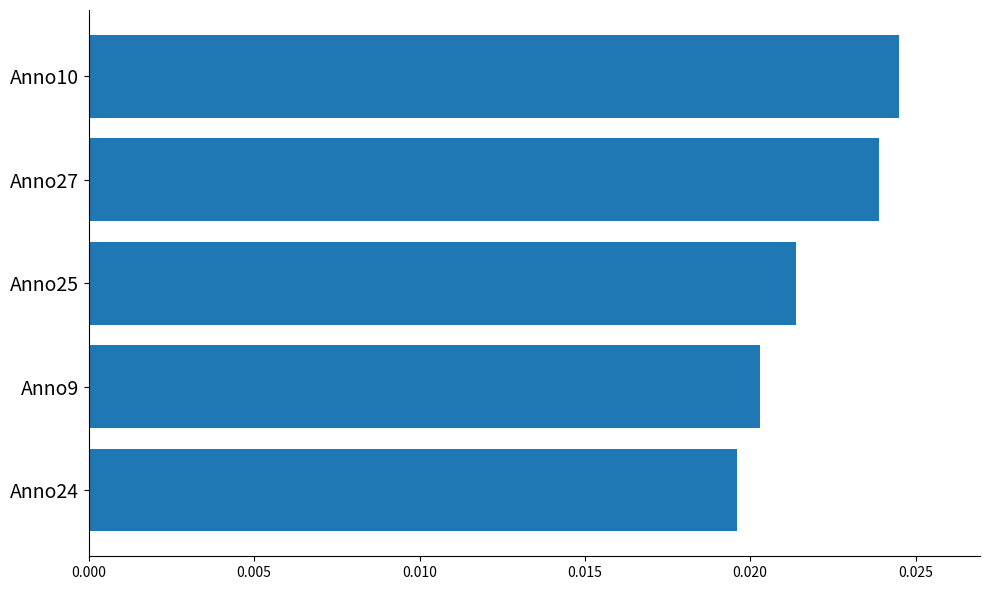

Does the chart contain any negative values?

No